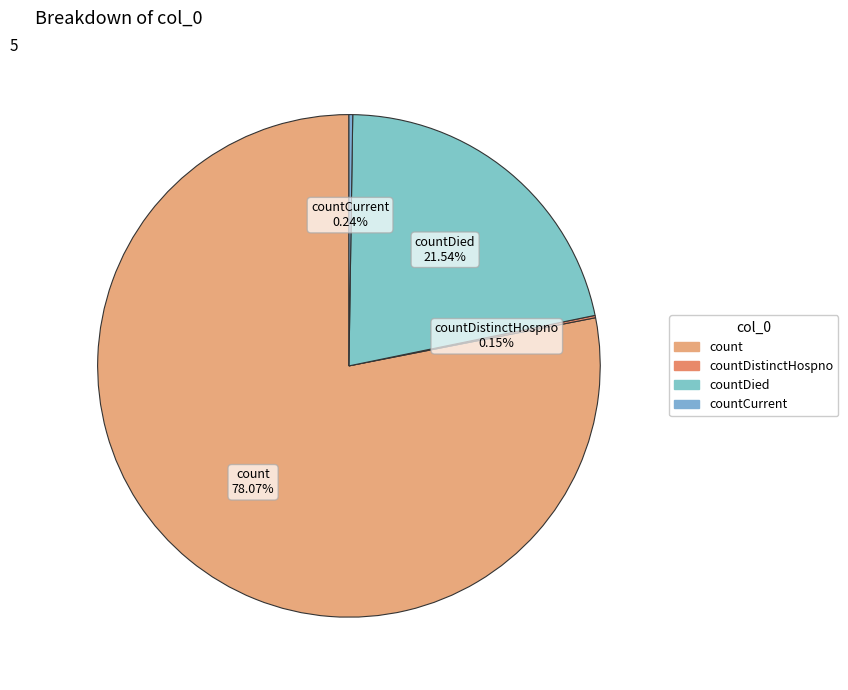

Does any single category account for the majority?

Yes